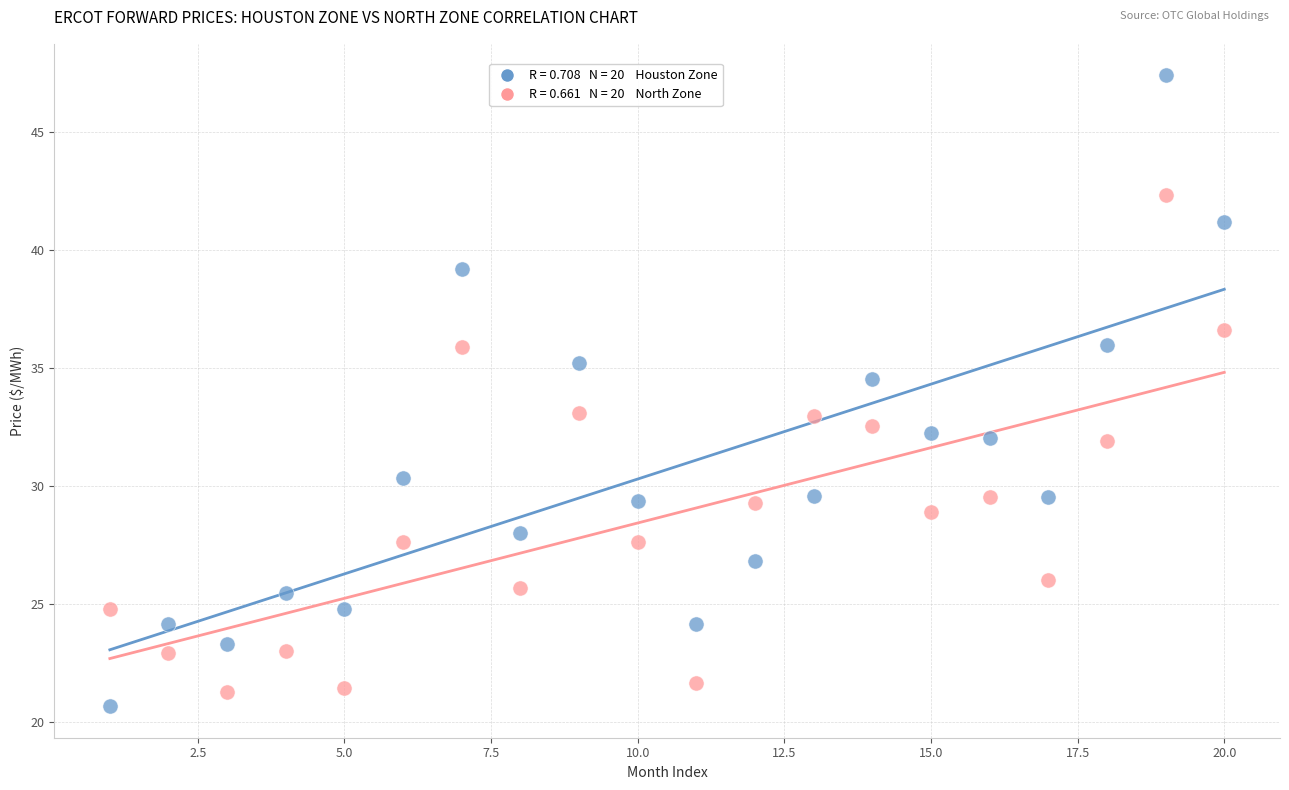

Across all series, what Y value is closest to 34?

34.5